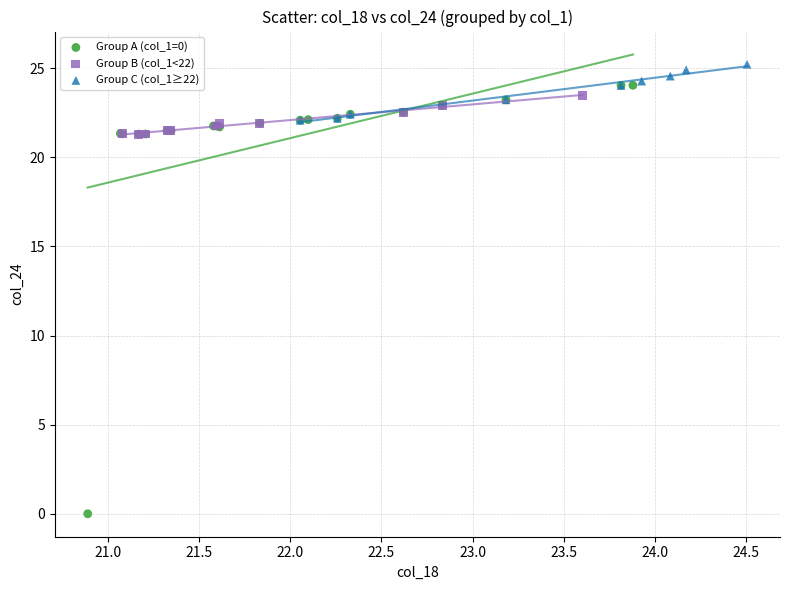

Which series reaches the minimum Y coordinate?

Group A (col_1=0)